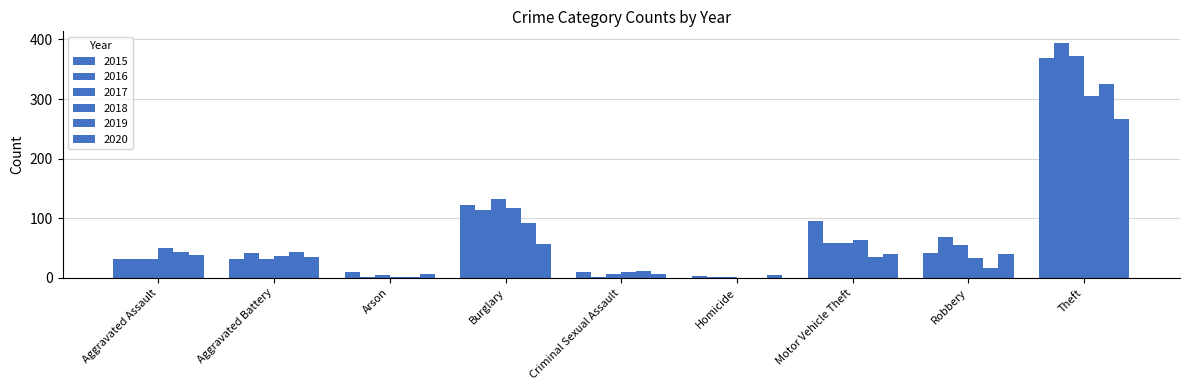

Does the chart contain stacked bars?

No